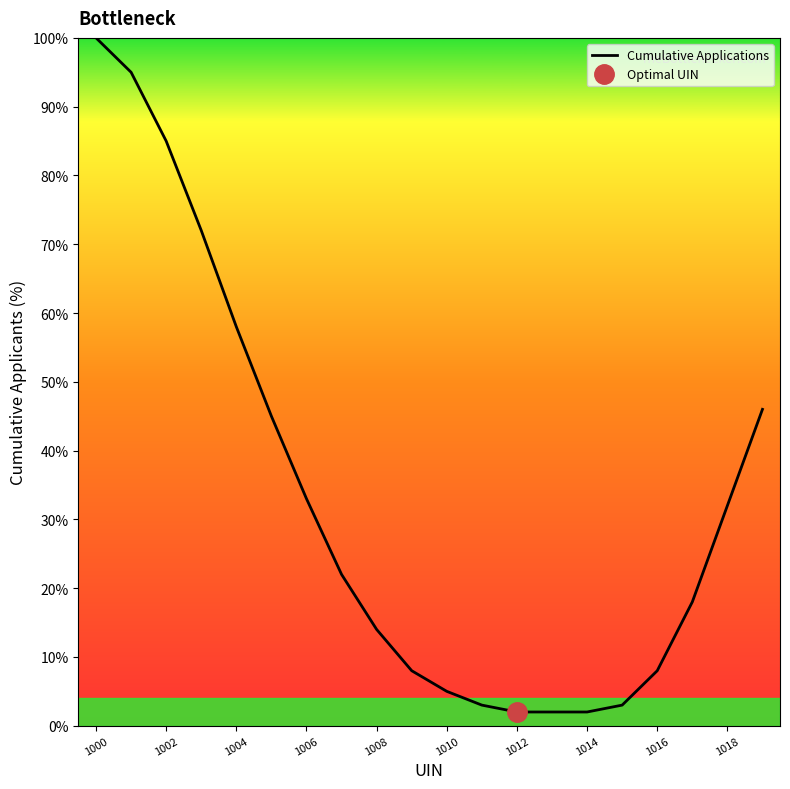

What position from the right is 1000?

20